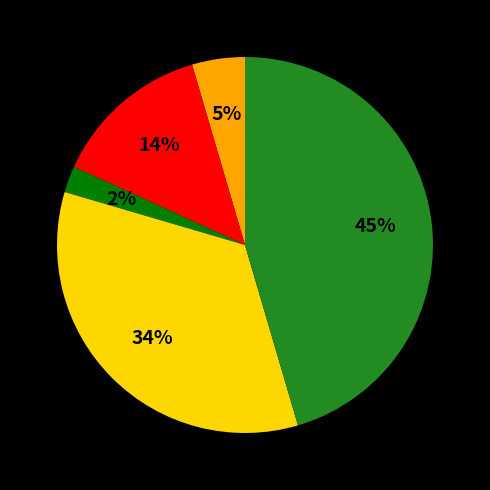

To the nearest percent, what is the average slice percentage?

20%